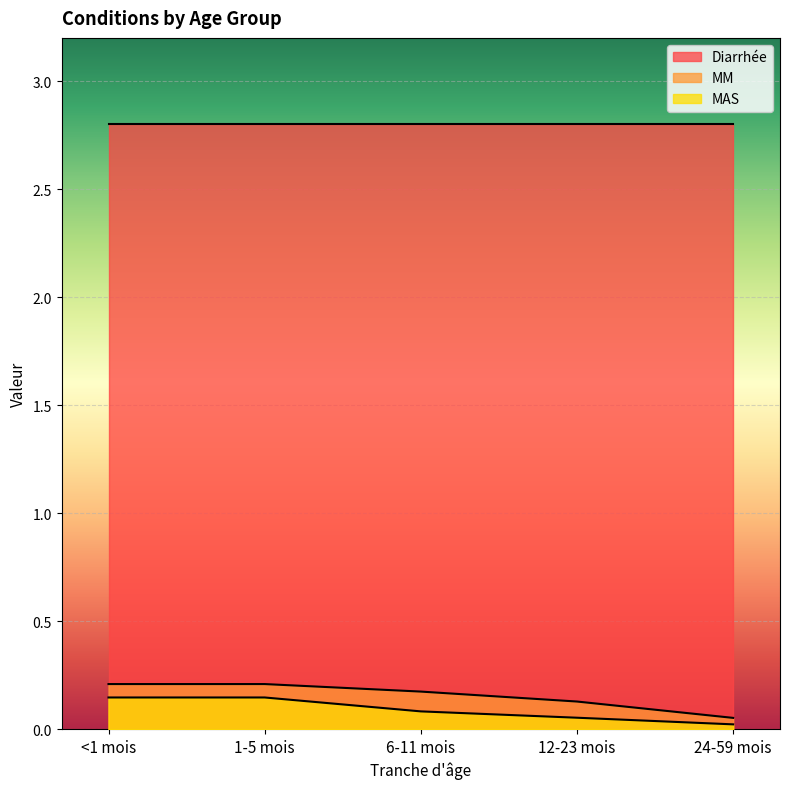

What is the value of the MM point at the 3rd from the left?

0.2